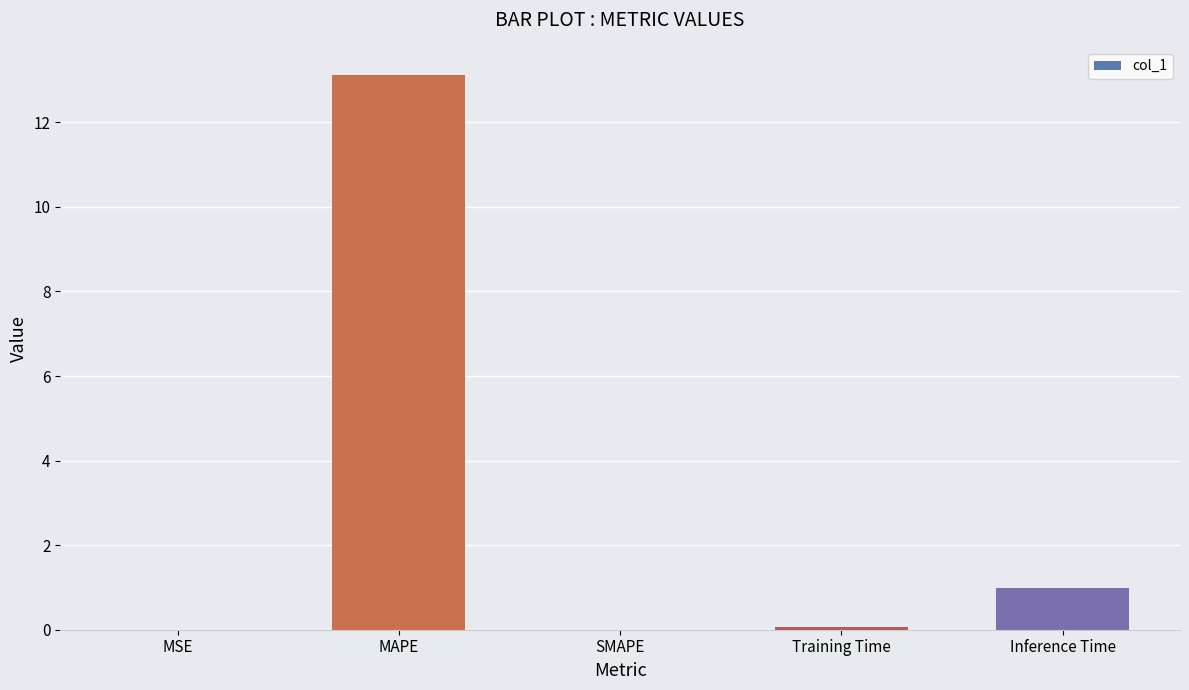

What is the sum of the values at MAPE and MSE?

13.1